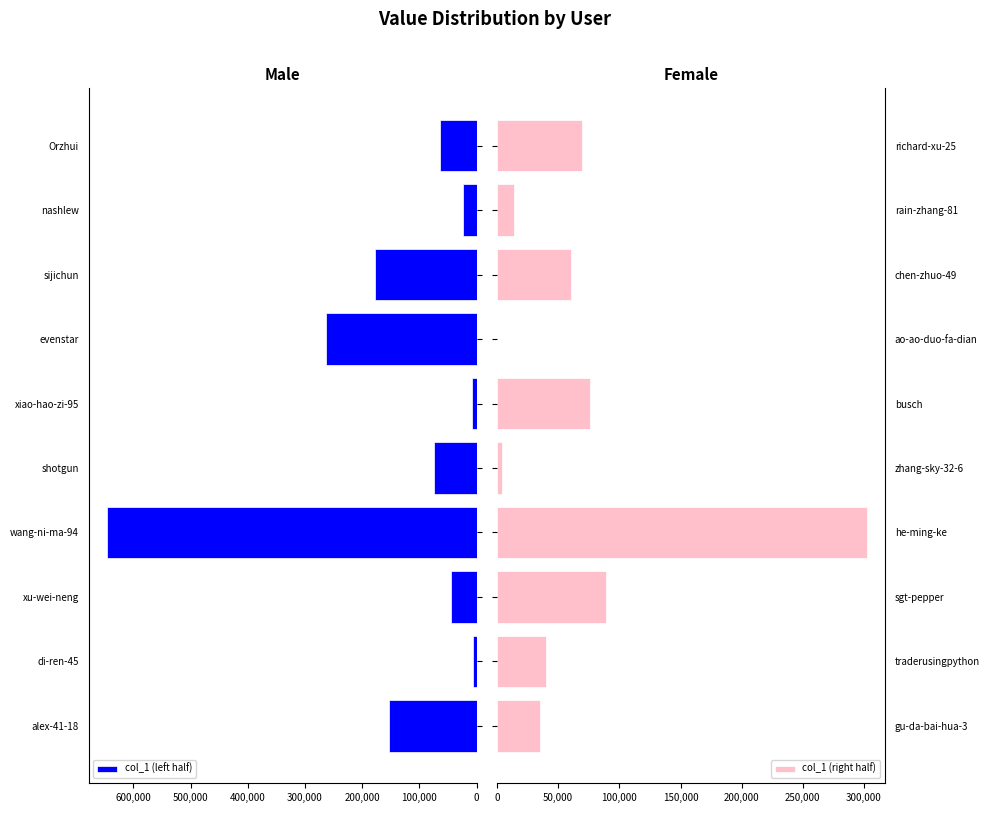

Where is col_1 (left half) nearest to the value 326230?

evenstar